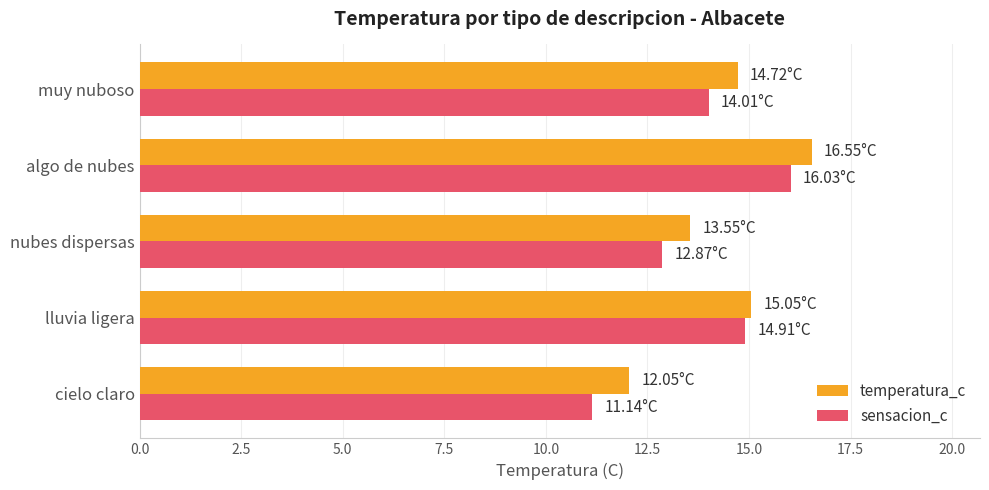

Which series changed the most between algo de nubes and muy nuboso?

sensacion_c